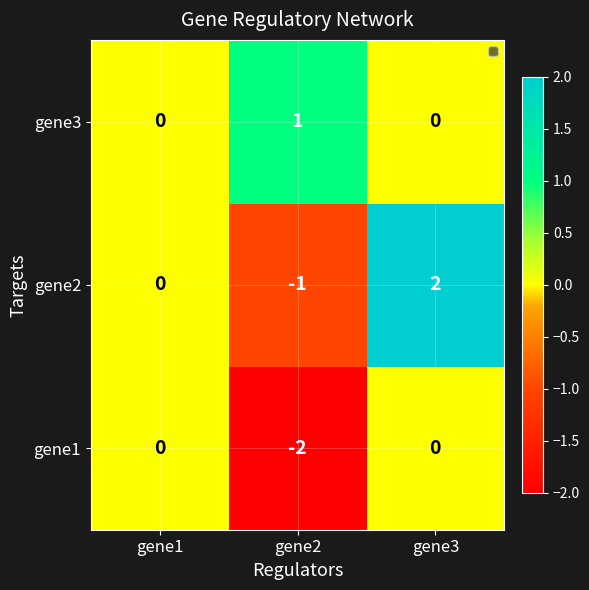

How many series are shown in this chart?

3